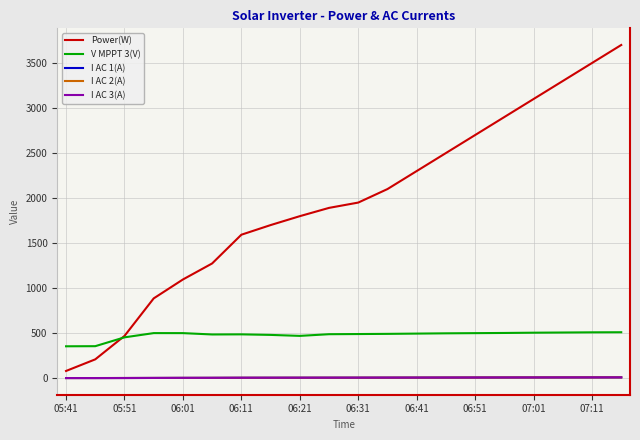

True or false: V MPPT 3(V) and I AC 1(A) cross at least once.

False